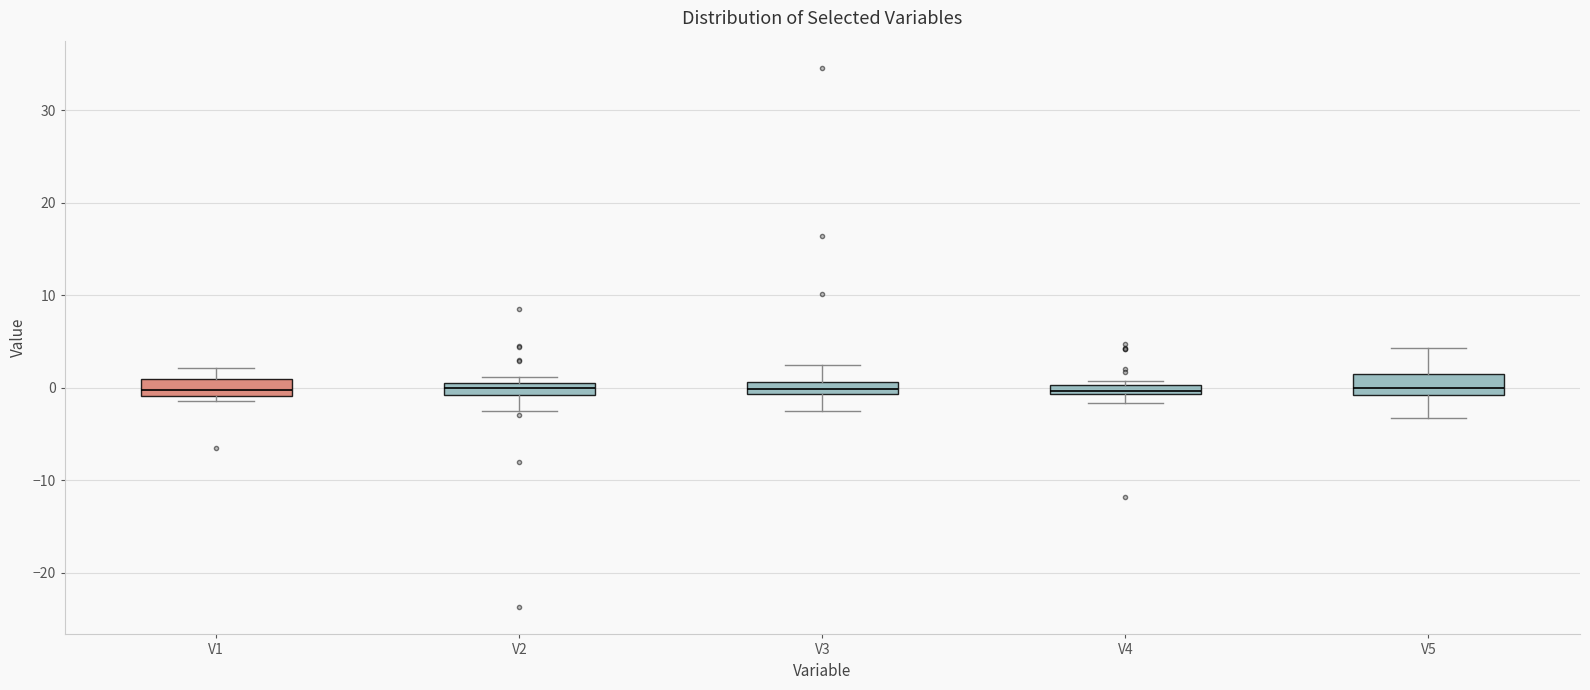

Where is the upper edge of the box for V3 on the y-axis? The values are not printed on the chart, so give them approximately, as read against the axis.

1